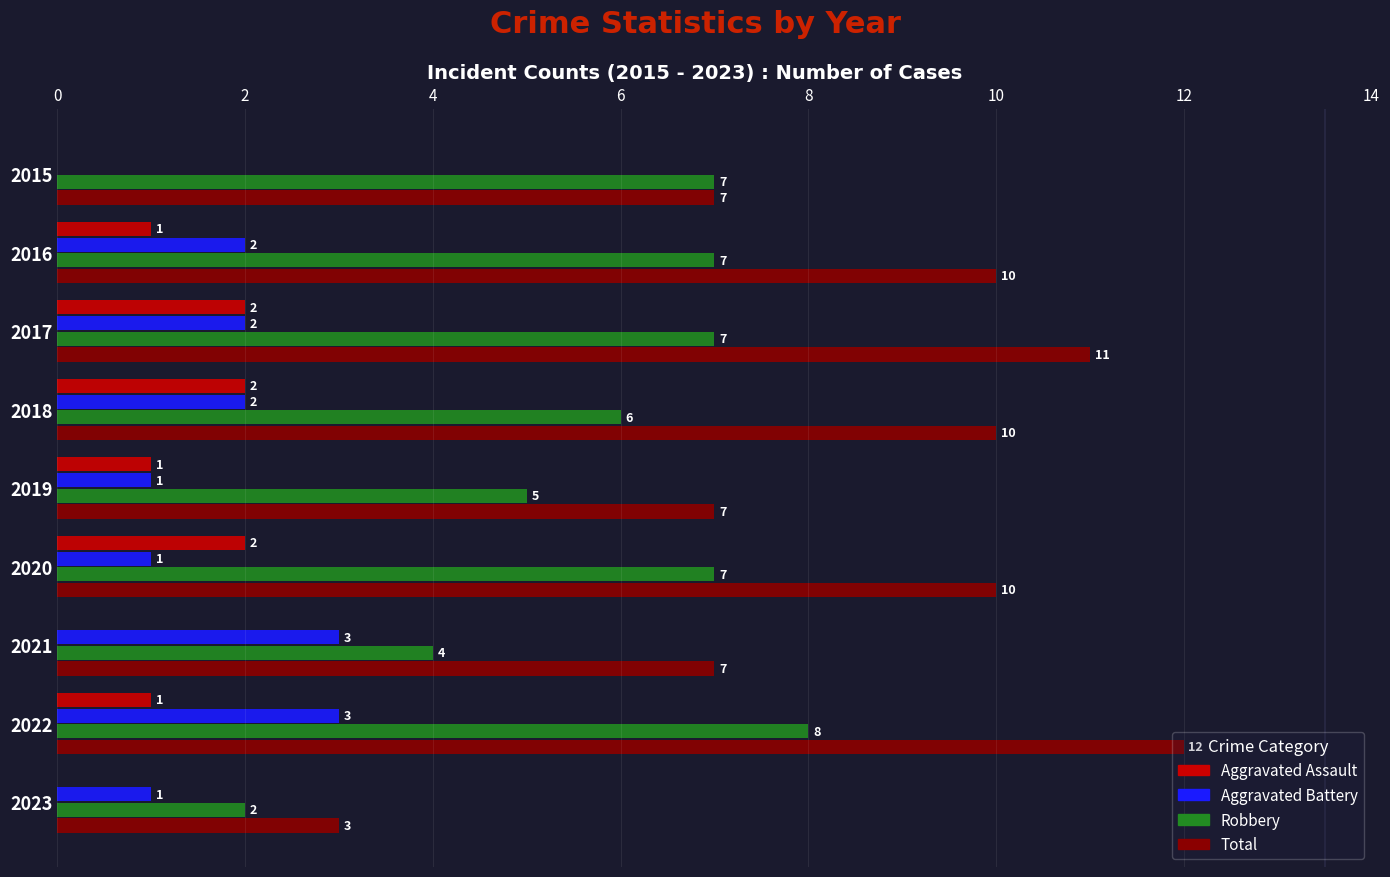

Which series changed the most between 2020 and 2023?

Total